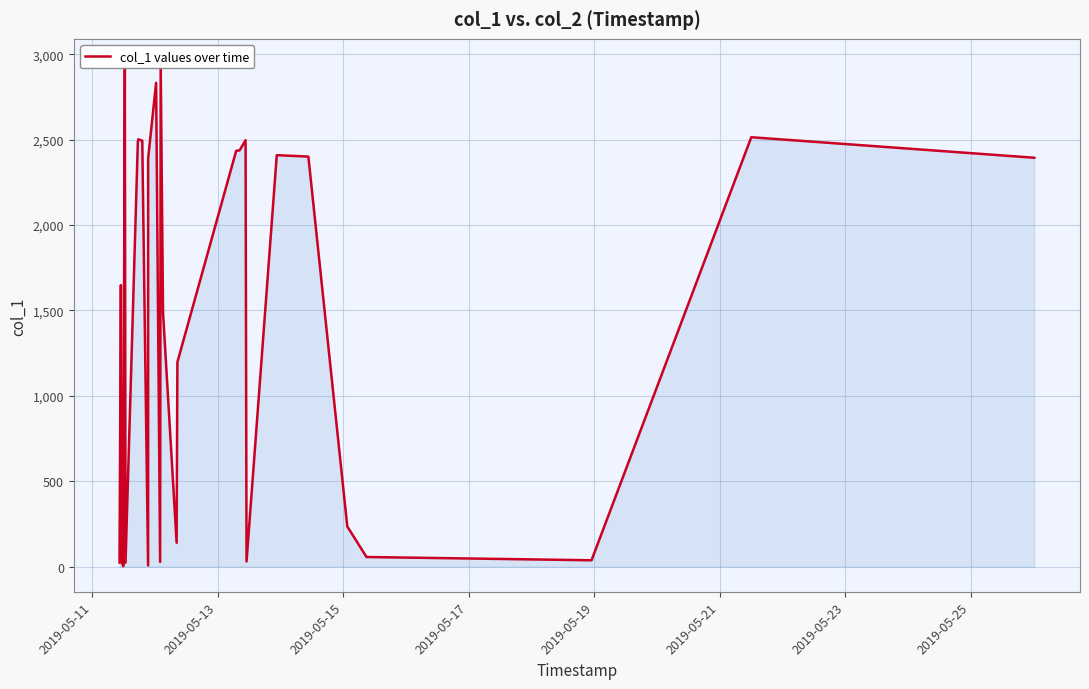

What is the difference between the maximum and minimum values?

2939.8